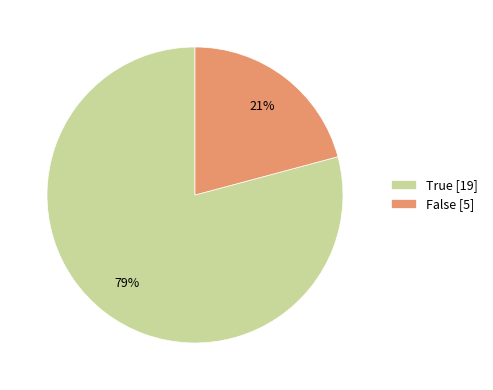

The False slice represents 33% of the pie. True or false?

False